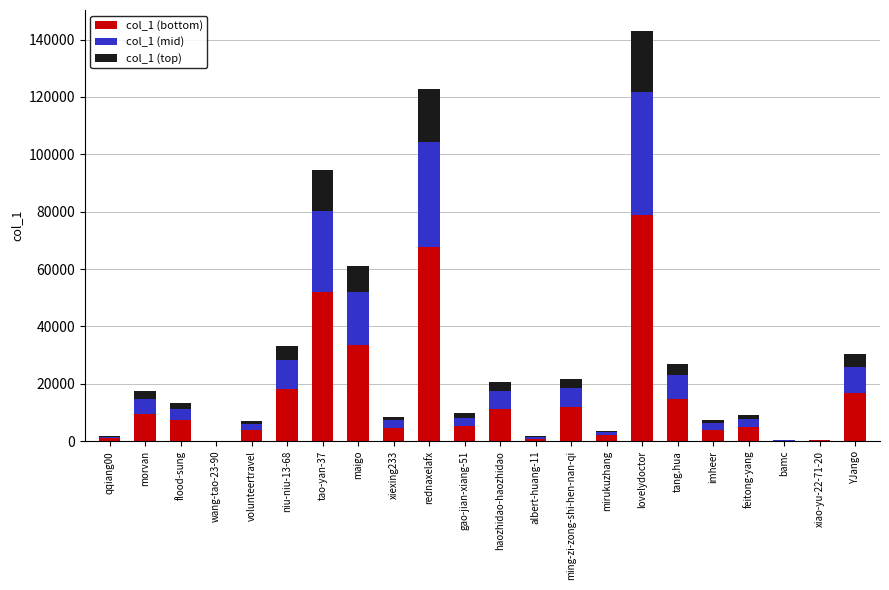

Which category has the highest value in the col_1 (bottom) series?

lovelydoctor